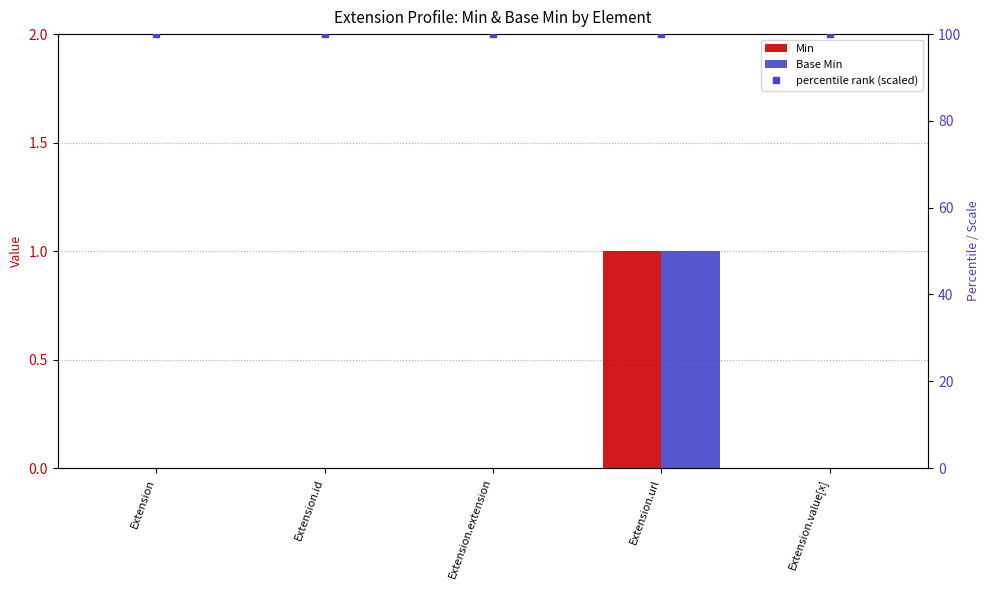

Which series has the widest spread of values?

Min